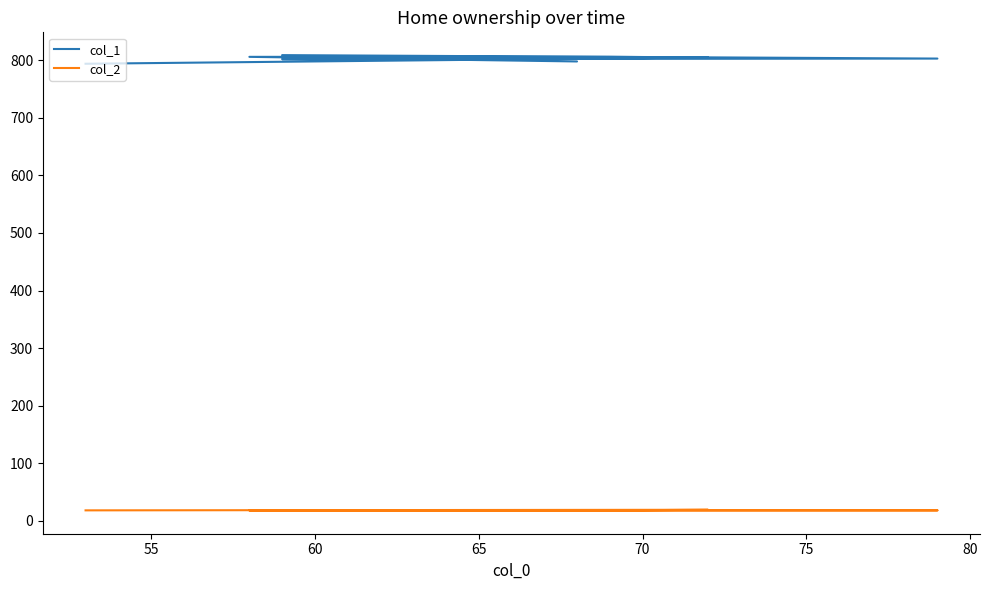

Is it true that col_1 equals 1271 at 85?

False